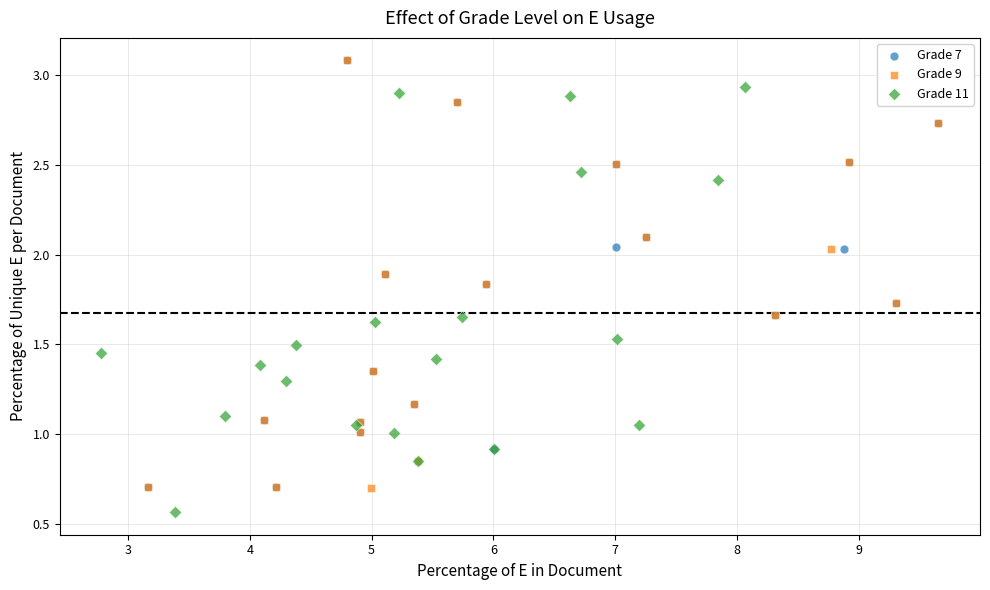

Which series reaches the minimum Y coordinate?

Grade 11